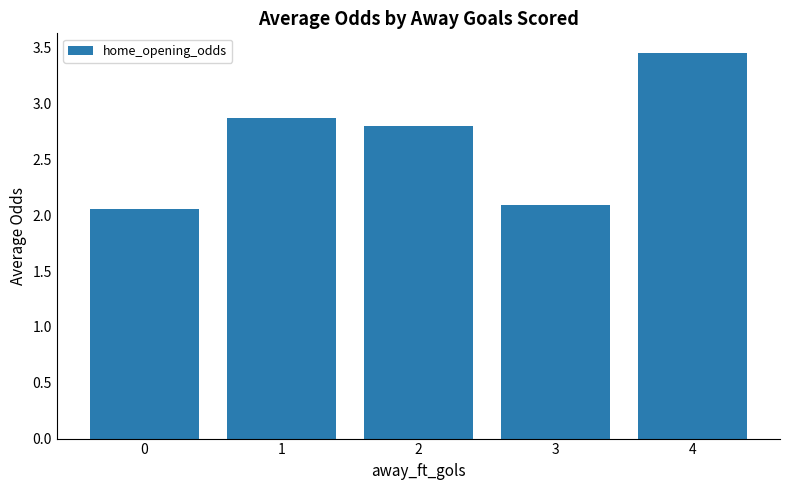

Does the chart contain any negative values?

No